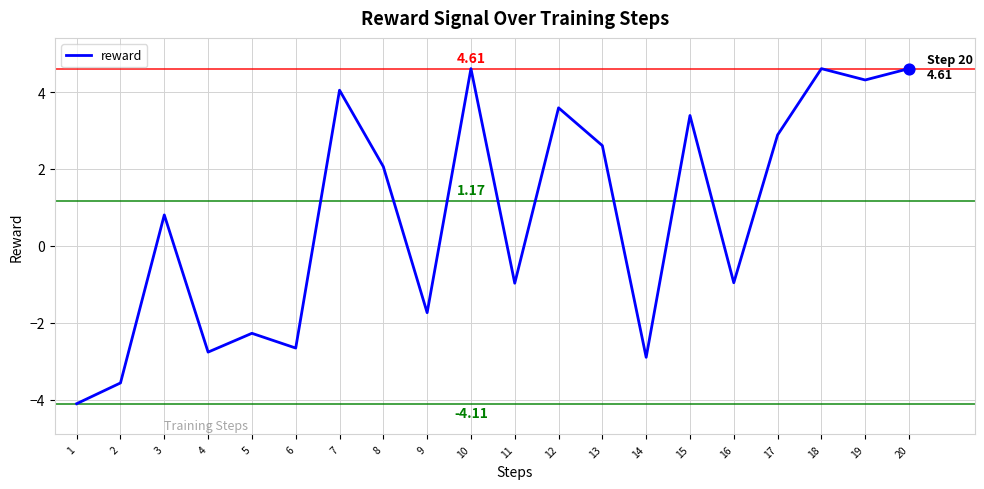

What is the change in value from 4 to 5?

+0.5